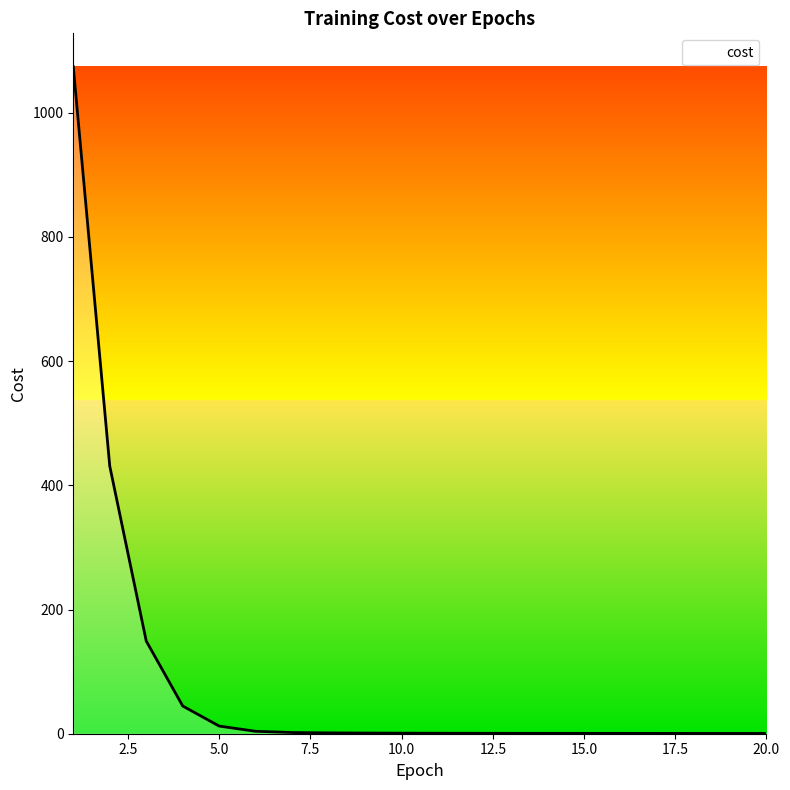

Does the chart have visible grid lines?

No